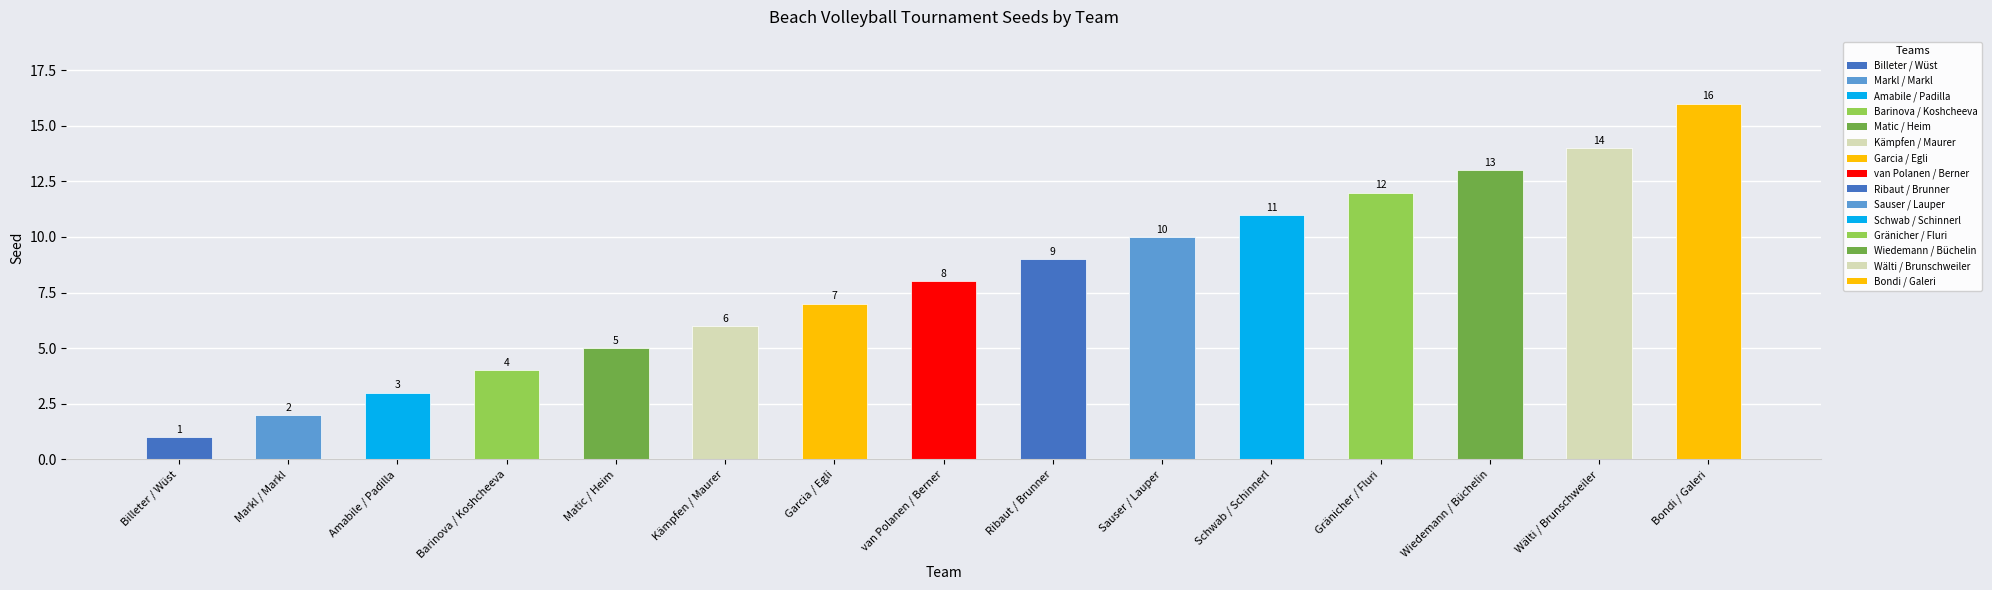

Rank the categories by value from highest to lowest.

Bondi / Galeri, Wälti / Brunschweiler, Wiedemann / Büchelin, Gränicher / Fluri, Schwab / Schinnerl, Sauser / Lauper, Ribaut / Brunner, van Polanen / Berner, Garcia / Egli, Kämpfen / Maurer, Matic / Heim, Barinova / Koshcheeva, Amabile / Padilla, Markl / Markl, Billeter / Wüst